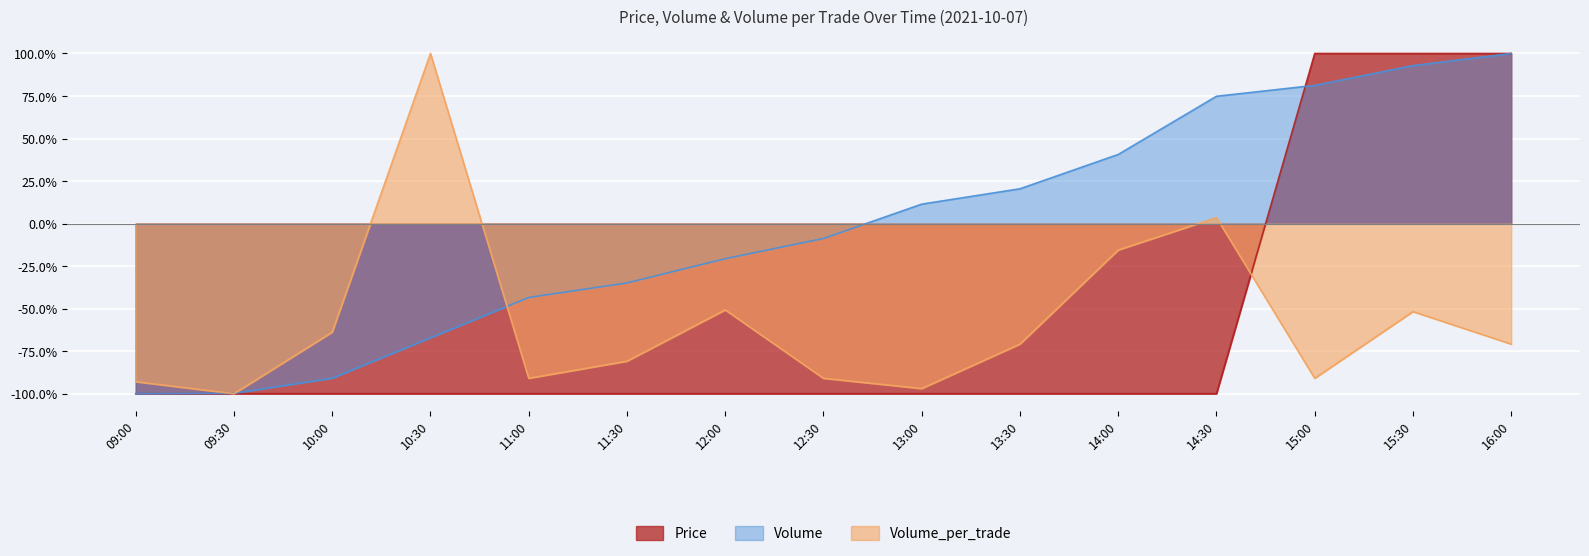

How many values in Volume are below zero?

8